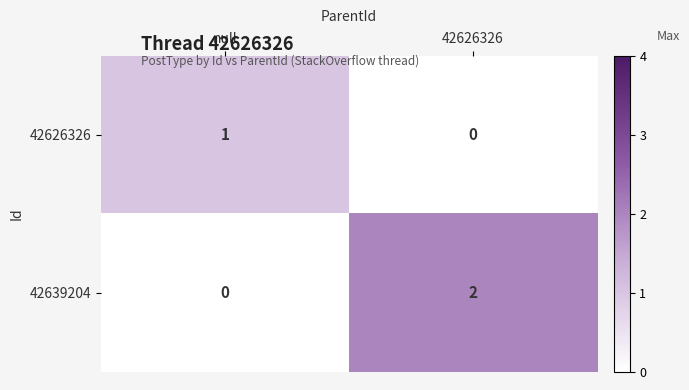

What is the total value across all series at null?

1